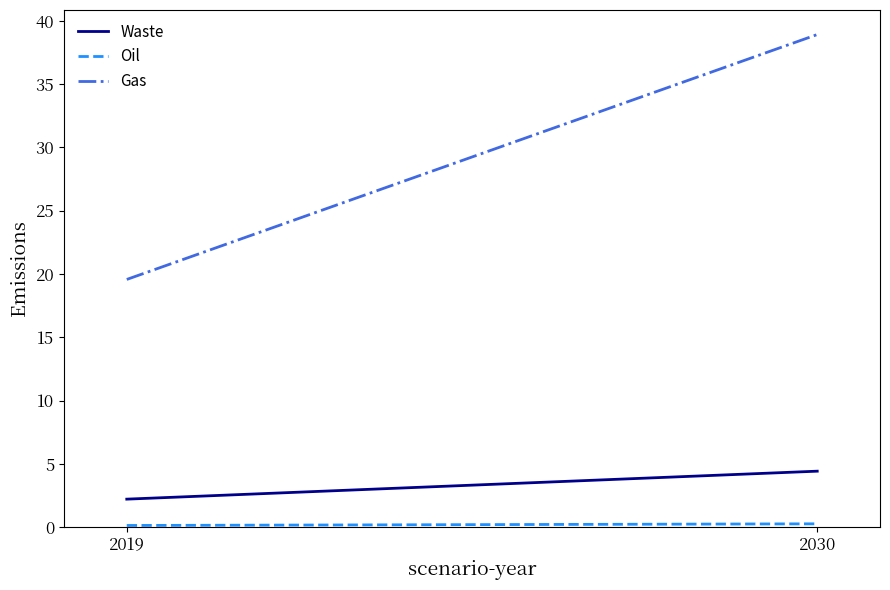

Is it true that Waste equals 2.2 at 2019?

True